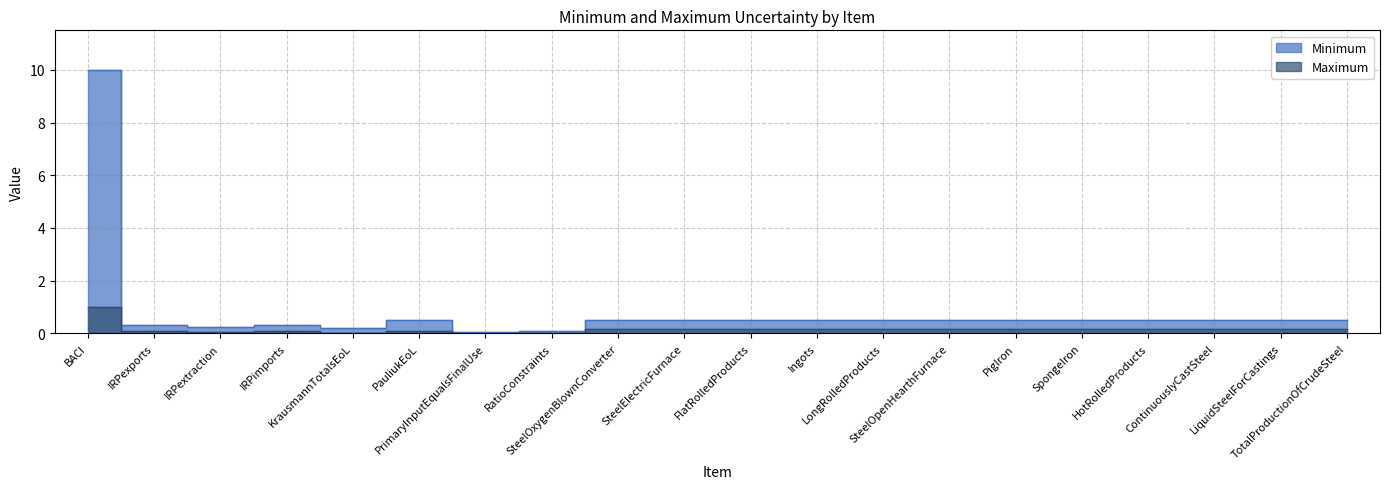

What are all the series names shown in the legend?

Minimum, Maximum